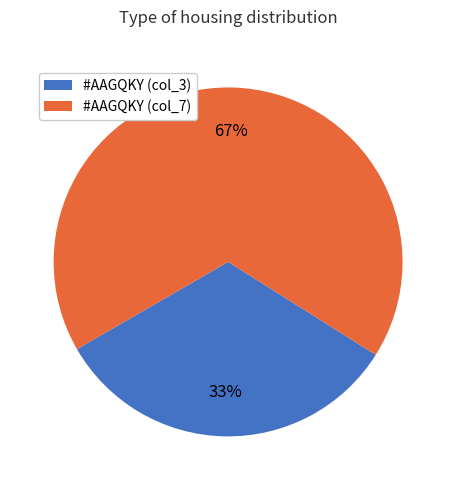

Does any single category account for the majority?

Yes